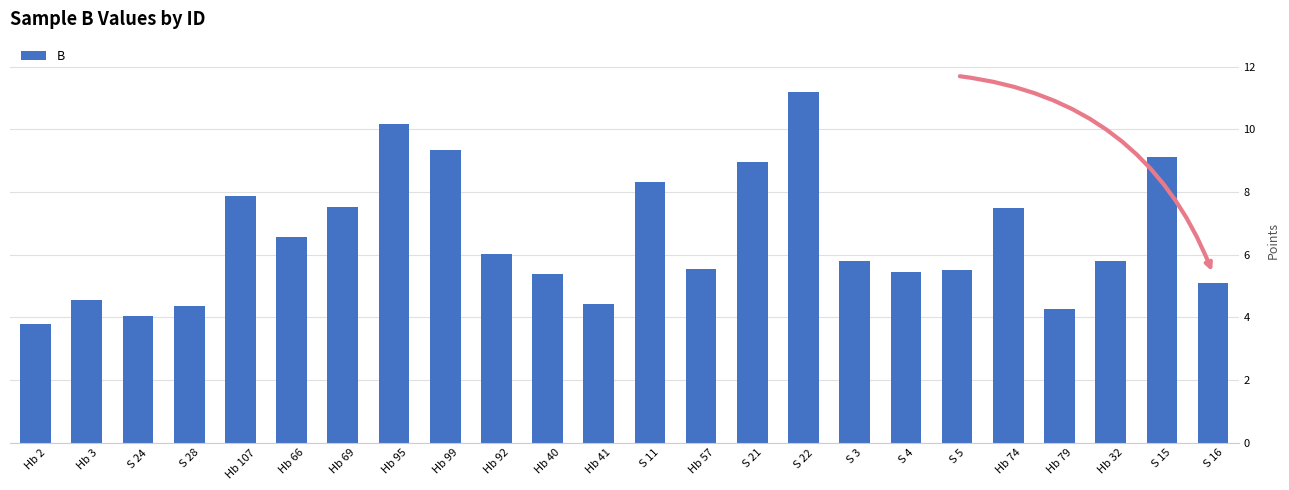

What is the greatest value displayed?

11.2